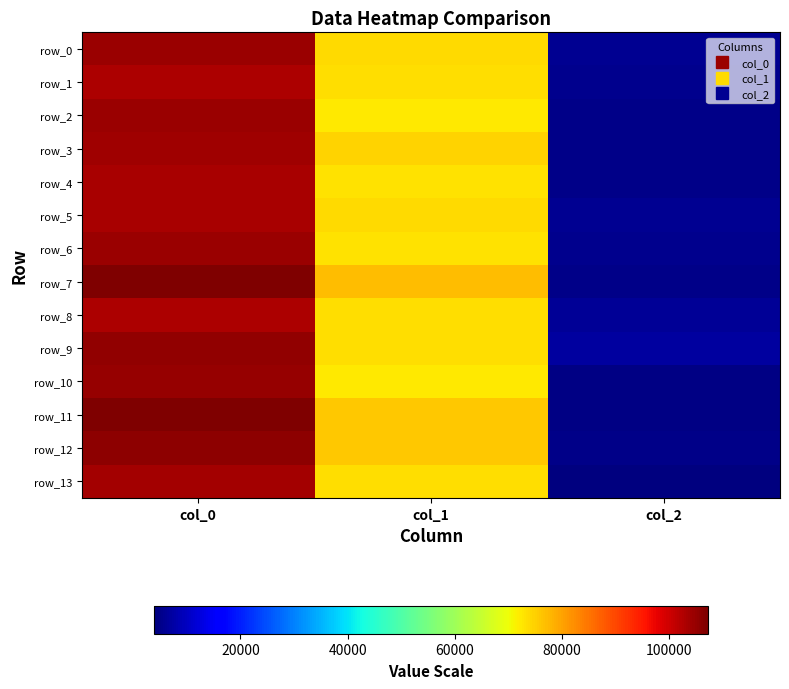

What is the difference between the row_11 values at col_2 and col_1?

71370.0